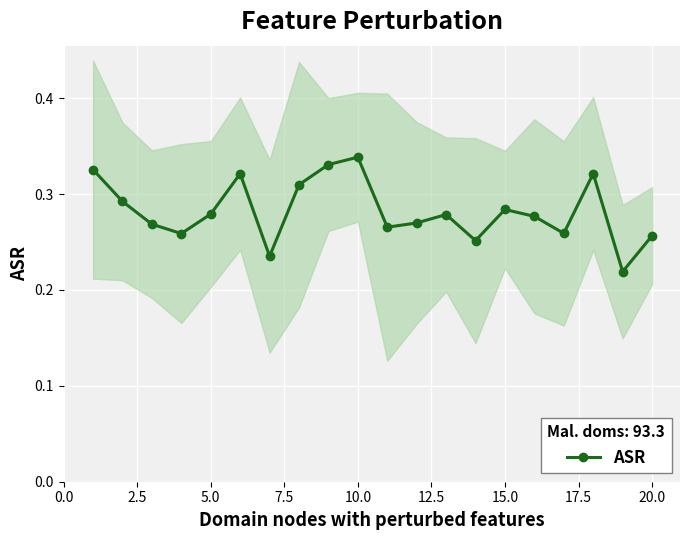

How many series are shown in this chart?

1